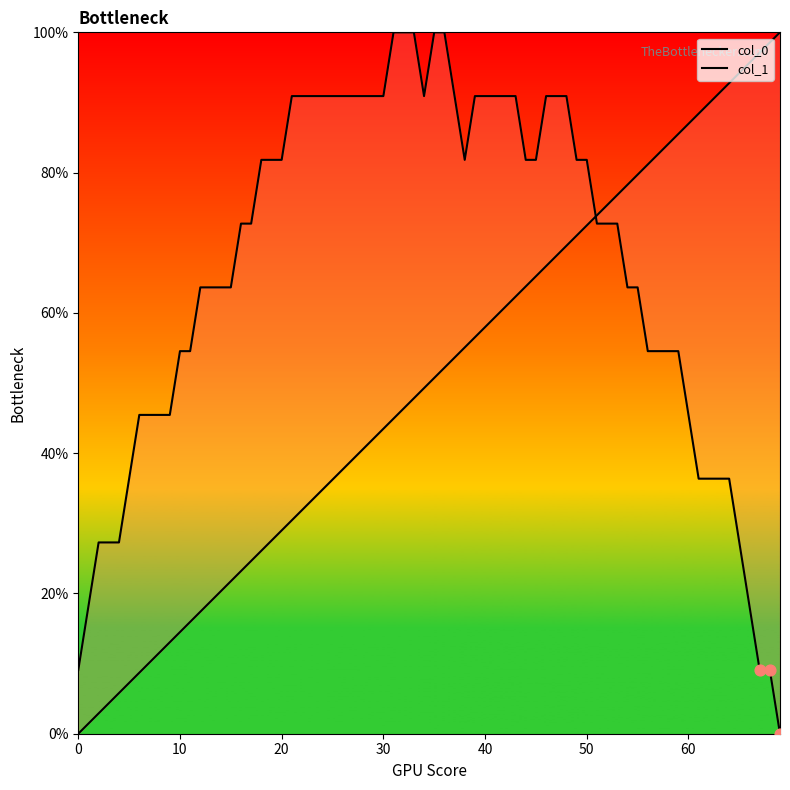

At how many categories does at least one series exceed 2?

40